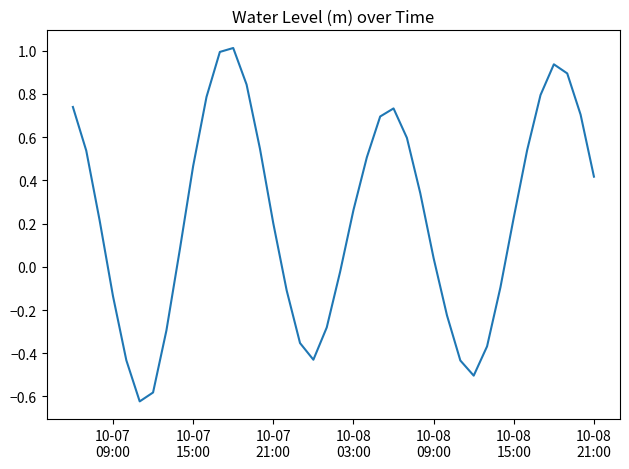

What is the greatest value displayed?

1.0